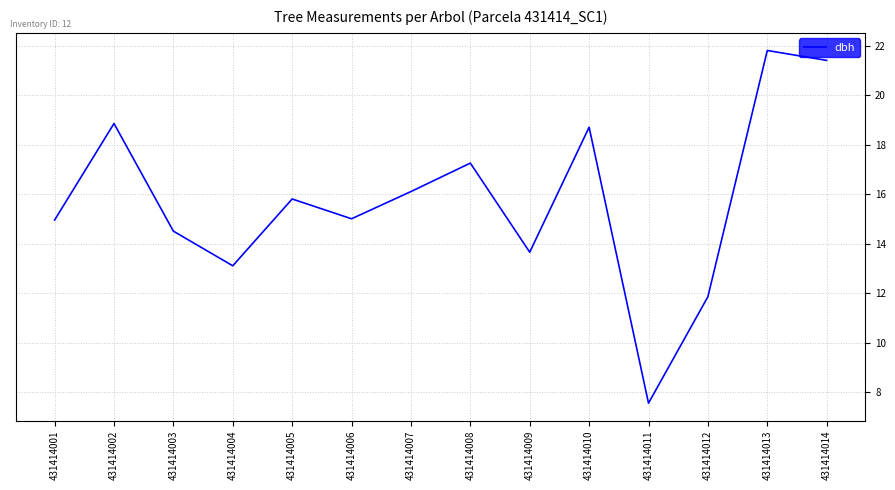

Which has a higher value, 431414001 or 431414004?

431414001